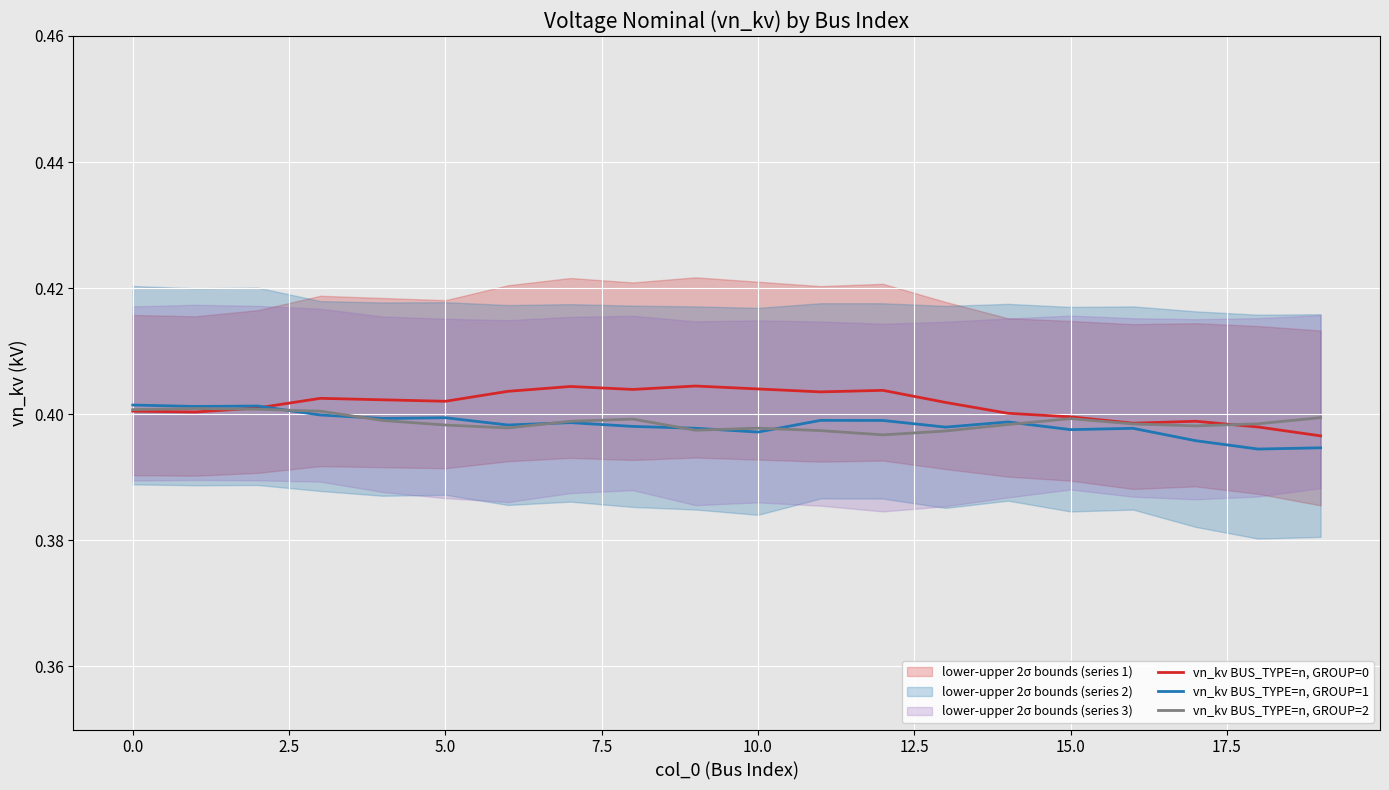

What is the label of the 15th point from the left?

14